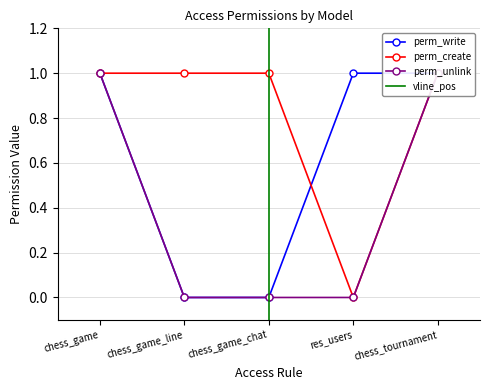

True or false: perm_unlink has more than 2 points higher than both neighbors.

False